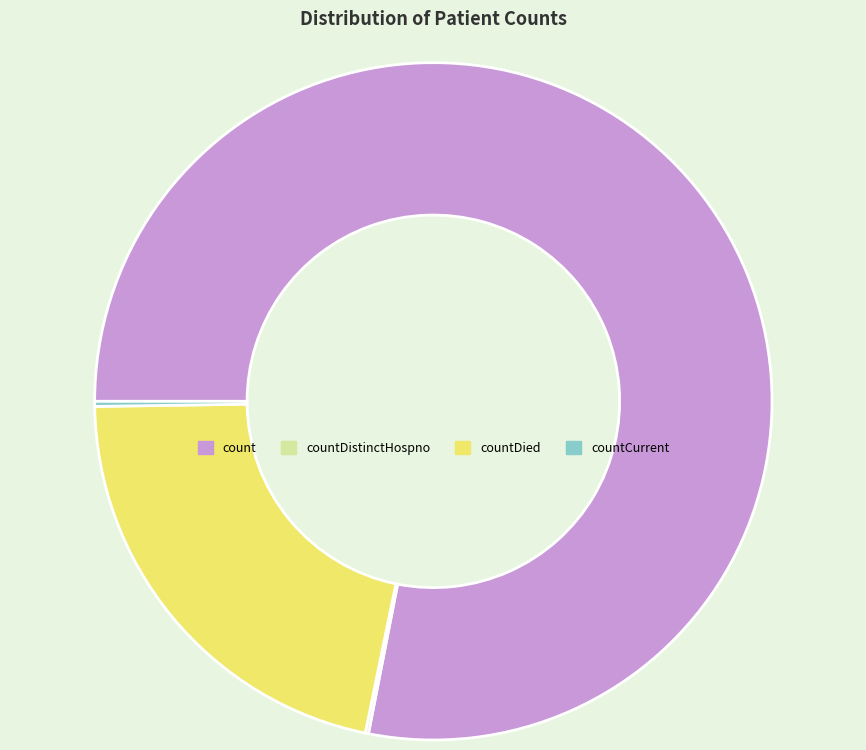

Is there any slice that represents more than half of the pie?

Yes